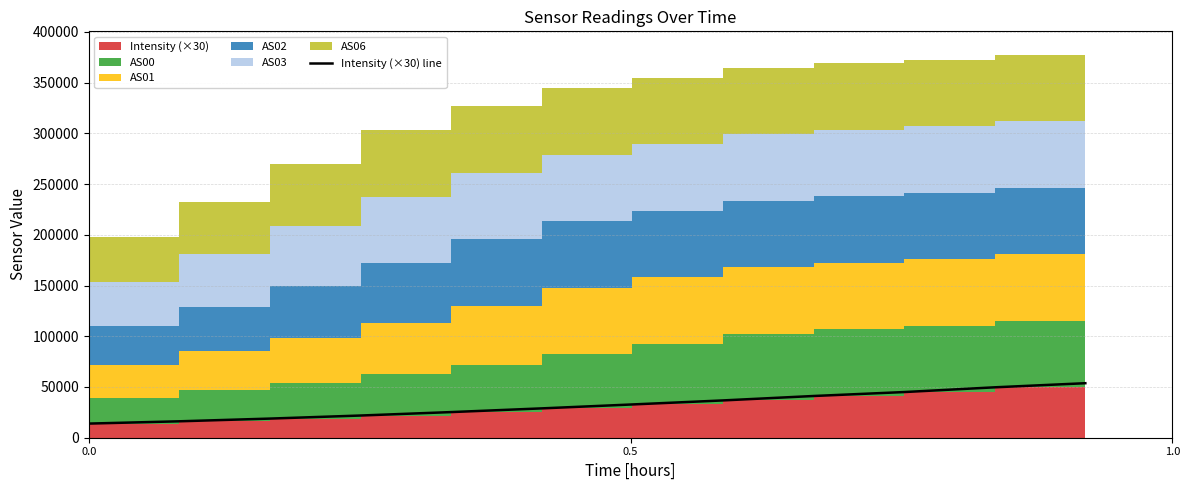

How many data points are above 32787?

6